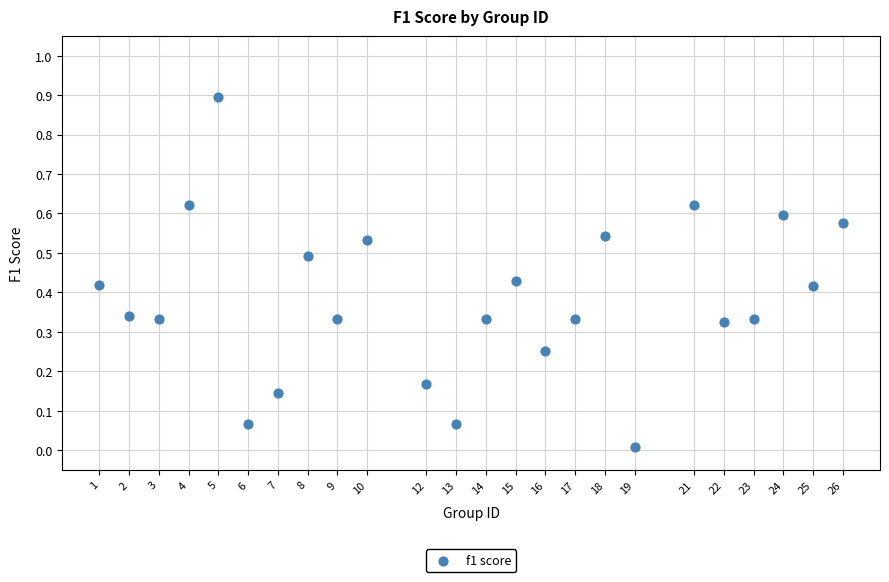

What is the range of Y values (max minus min)?

0.9